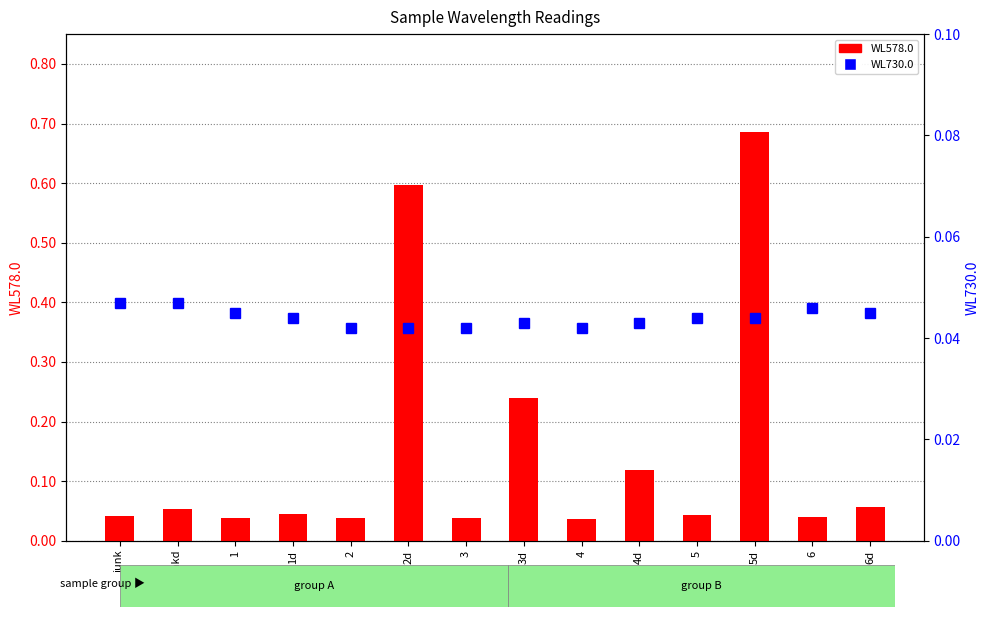

What is the sum of the WL578.0 values at 6 and 1d?

0.1